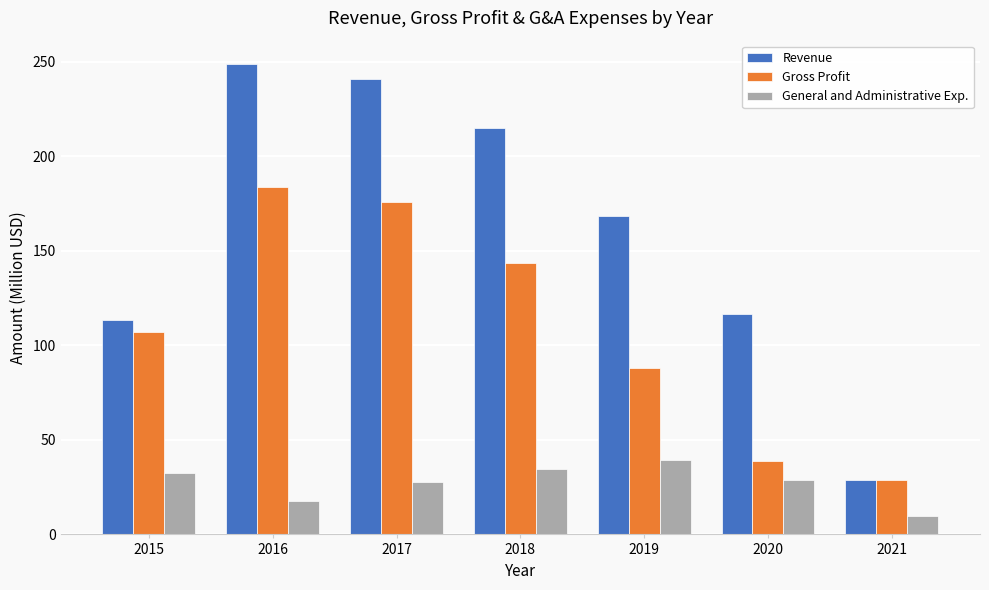

Between 2017 and 2021, which series saw the biggest shift?

Revenue